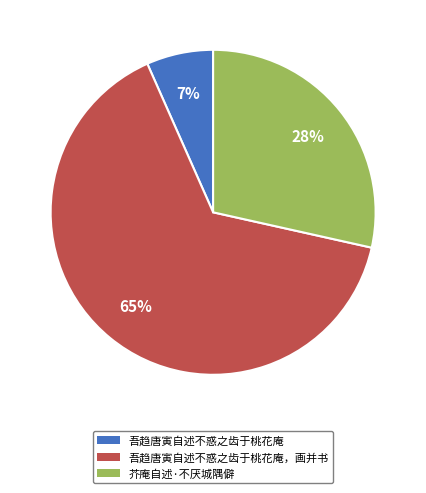

Which has a higher value, 芥庵自述·不厌城隅僻 or 吾趋唐寅自述不惑之齿于桃花庵?

芥庵自述·不厌城隅僻